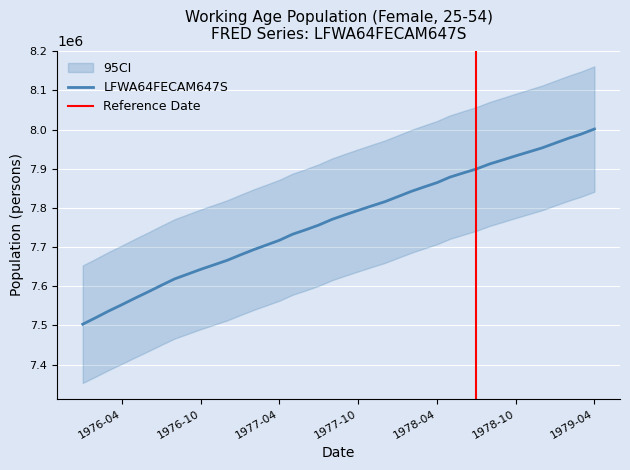

Is it true that the value at 1978-09-01 is 7922500?

True